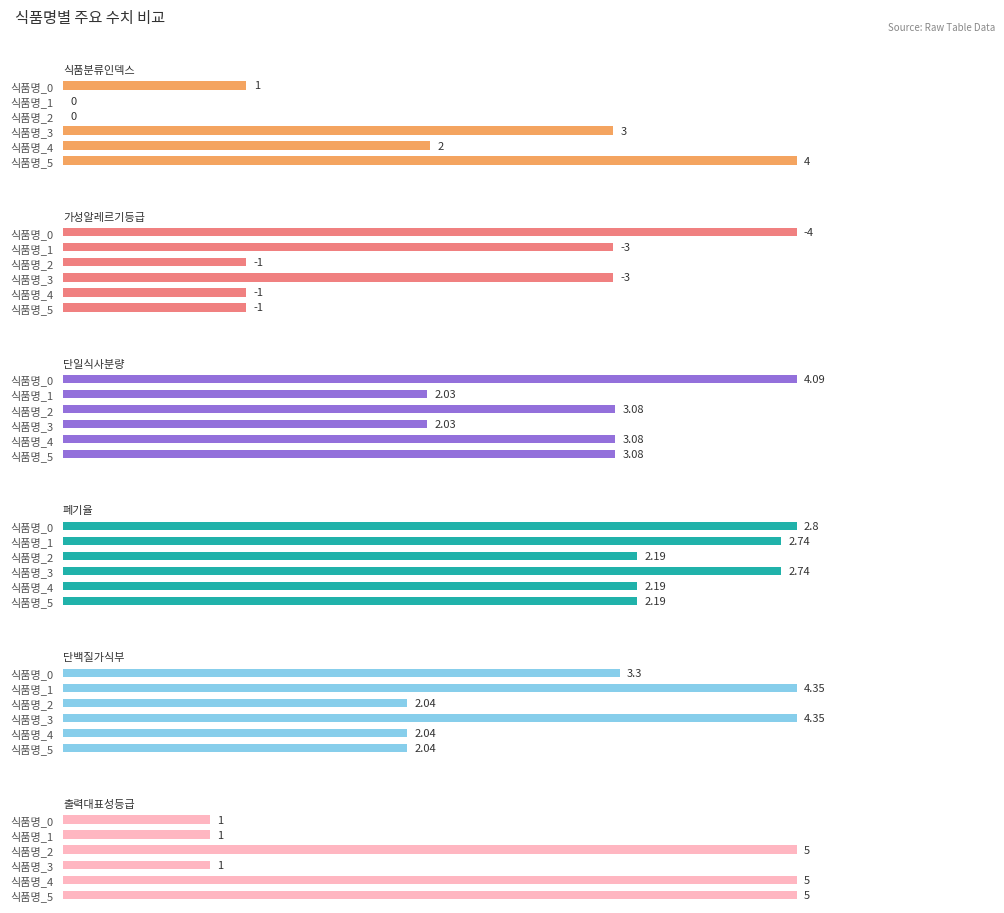

Is it true that 단일식사분량 equals 1.5 at 식품명_2?

False